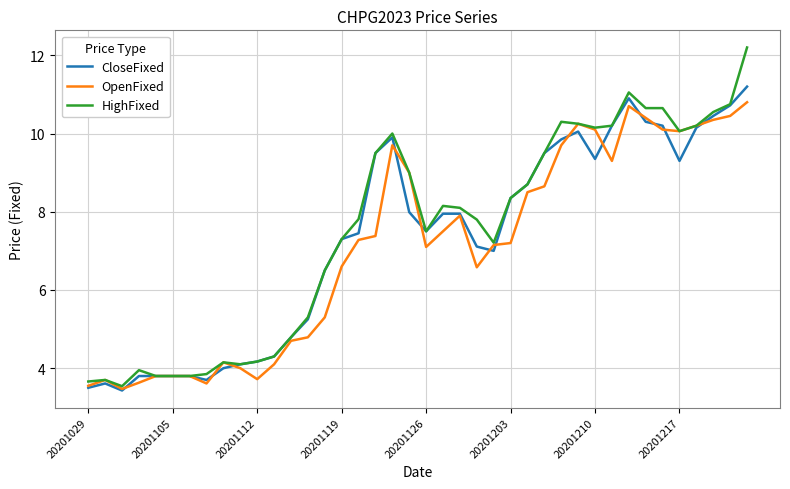

What is the minimum value for OpenFixed?

3.5